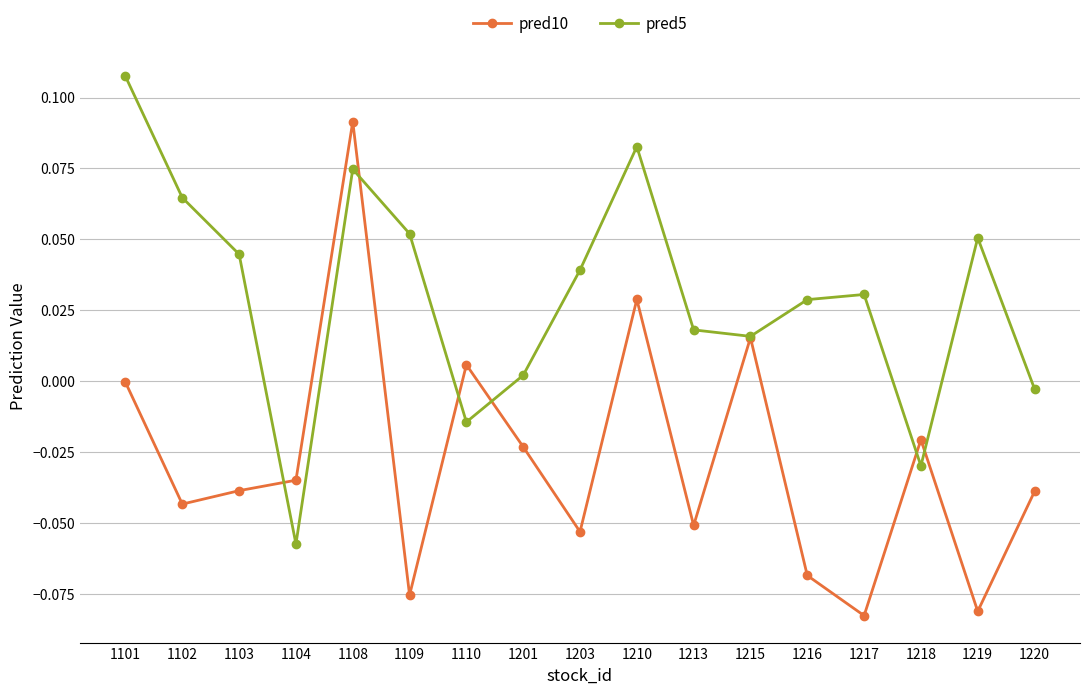

At which label does pred5 reach its peak?

1101